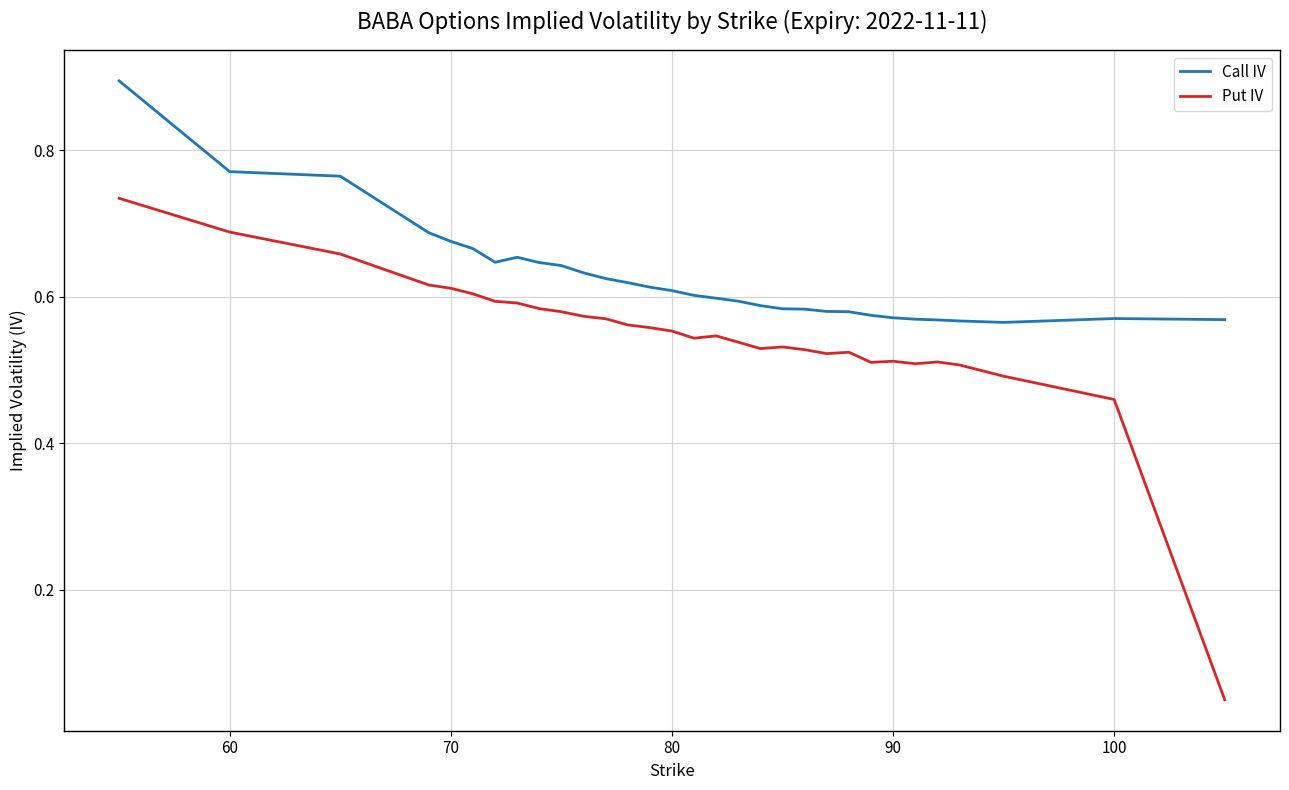

True or false: Put IV and Call IV intersect in this chart.

False